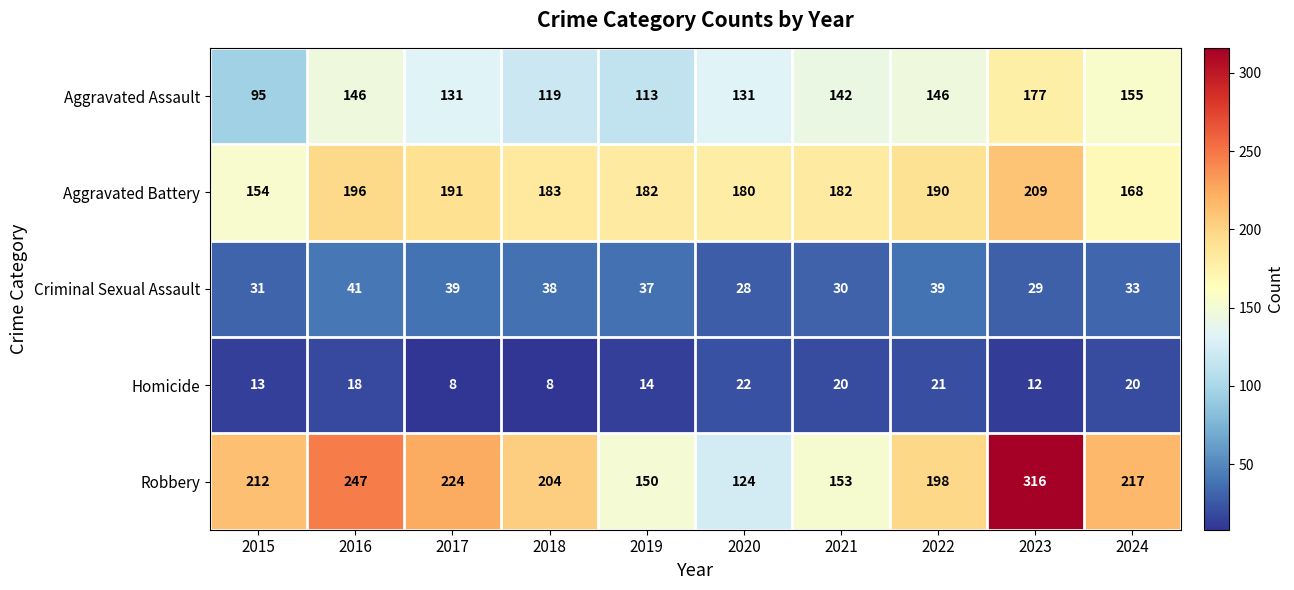

What is the minimum value shown in the chart?

8